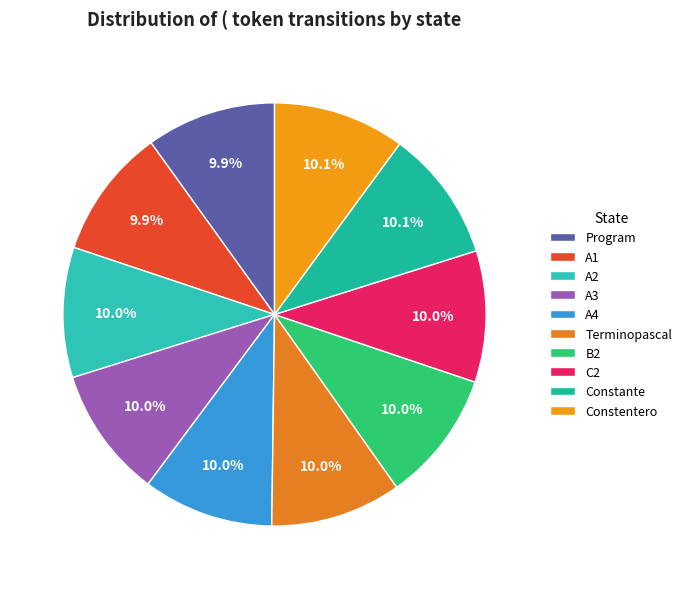

Does B2 account for over 50% of the chart?

No